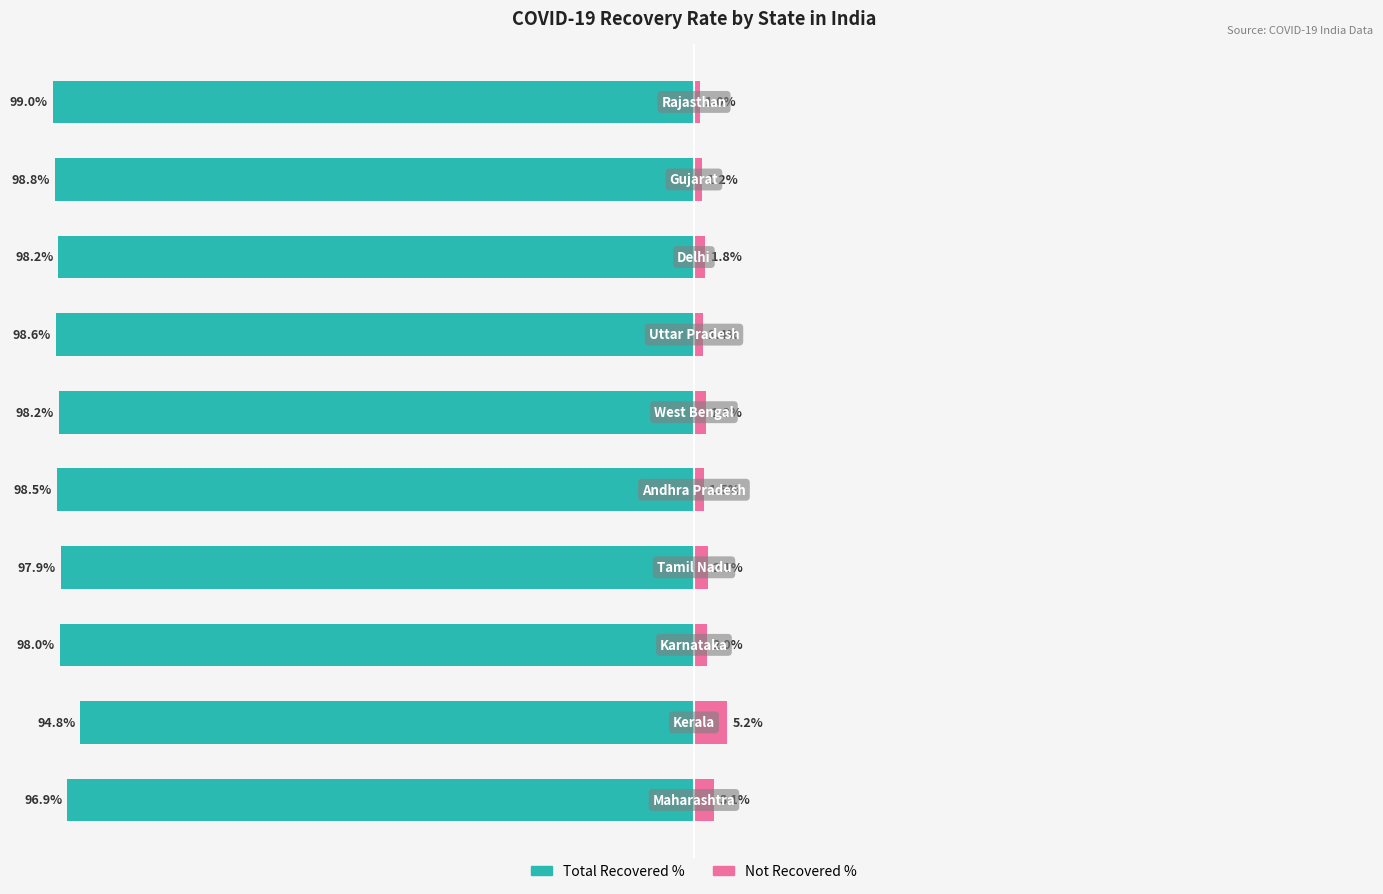

Reading left to right, extract all data points from this chart.

Total Recovered %: -96.9	-94.8	-98.0	-97.9	-98.5	-98.2	-98.6	-98.2	-98.8	-99.0
Not Recovered %: 3.1	5.2	2.0	2.1	1.5	1.8	1.4	1.8	1.2	1.0